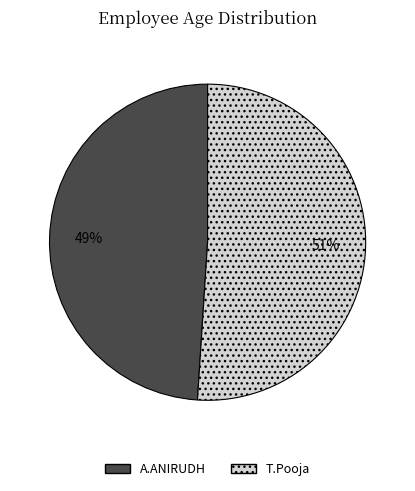

To the nearest percent, what is the difference between the T.Pooja and A.ANIRUDH slice percentages?

2%